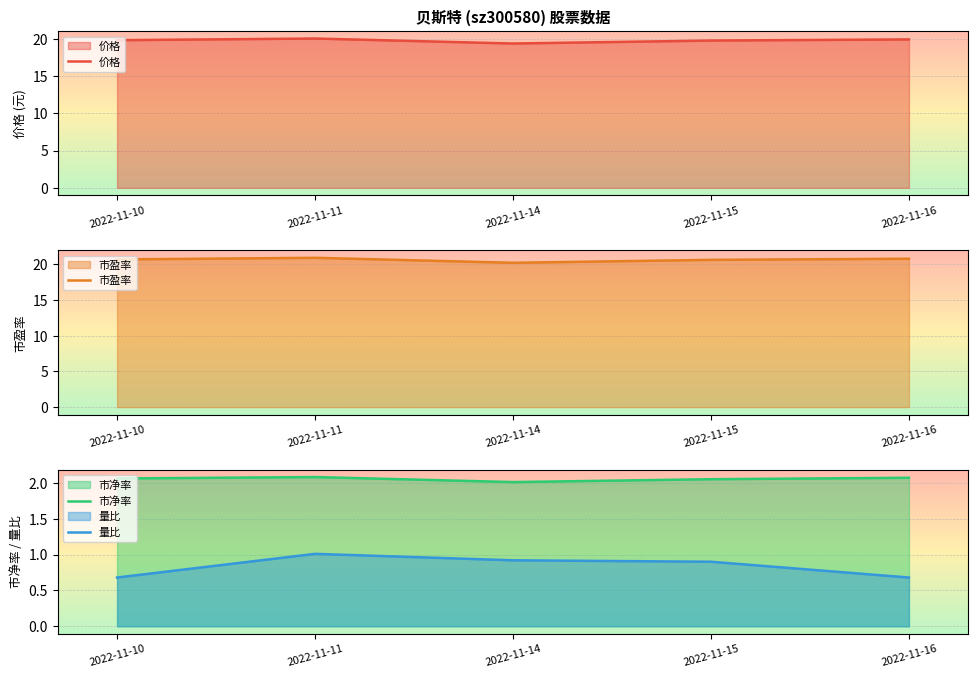

What is the sum of the 价格 values at 2022-11-16 and 2022-11-14?

39.3